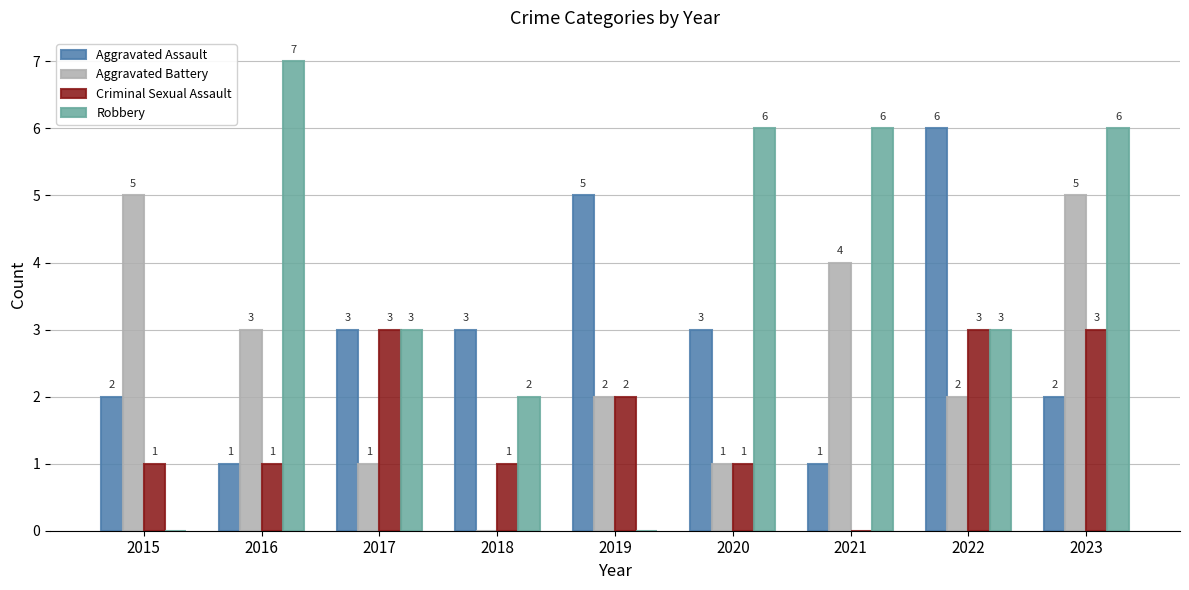

Which label corresponds to the largest value in the chart?

2016